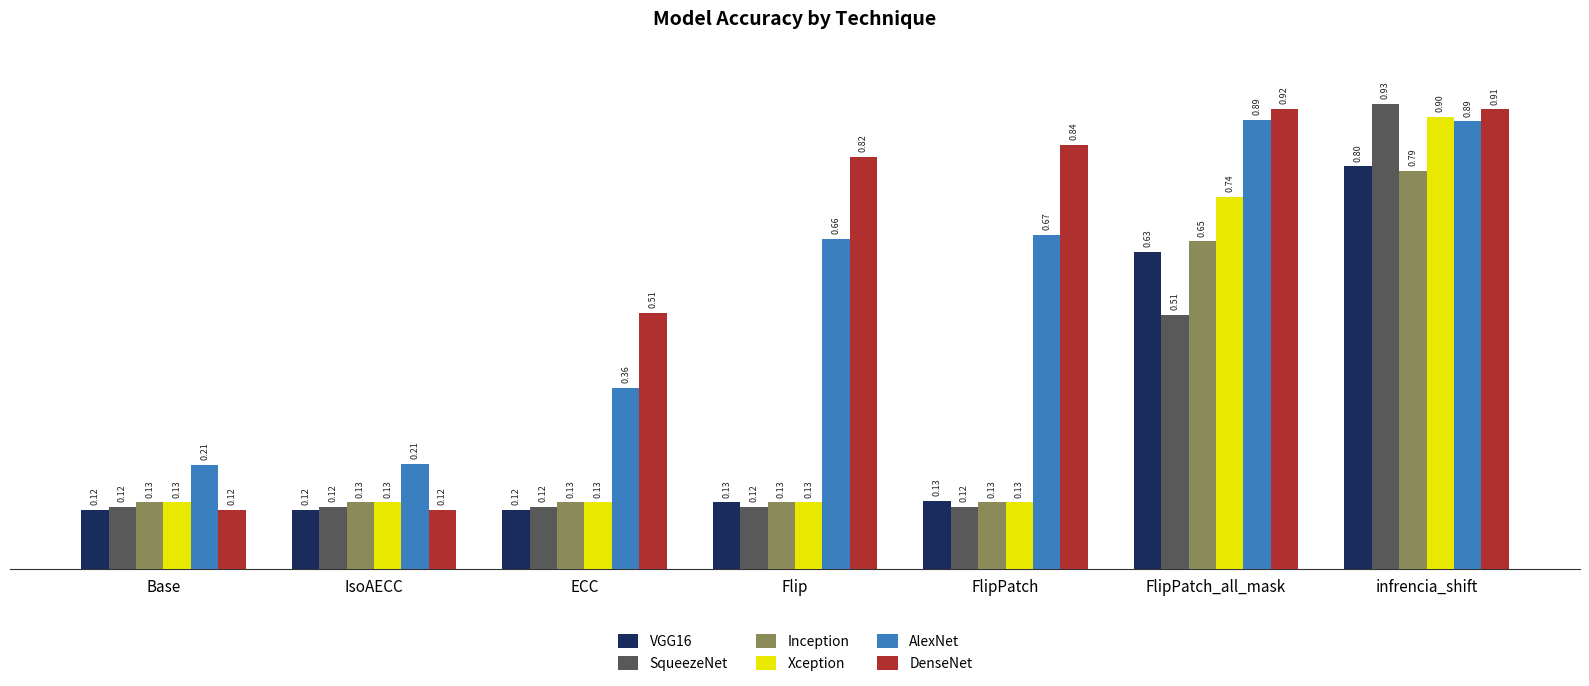

Read the DenseNet value at Flip.

0.8